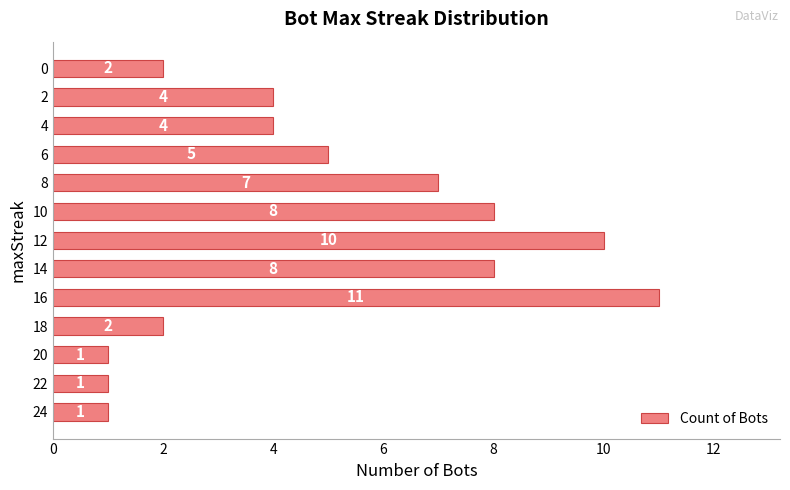

At which category does the chart reach its peak across all series?

16